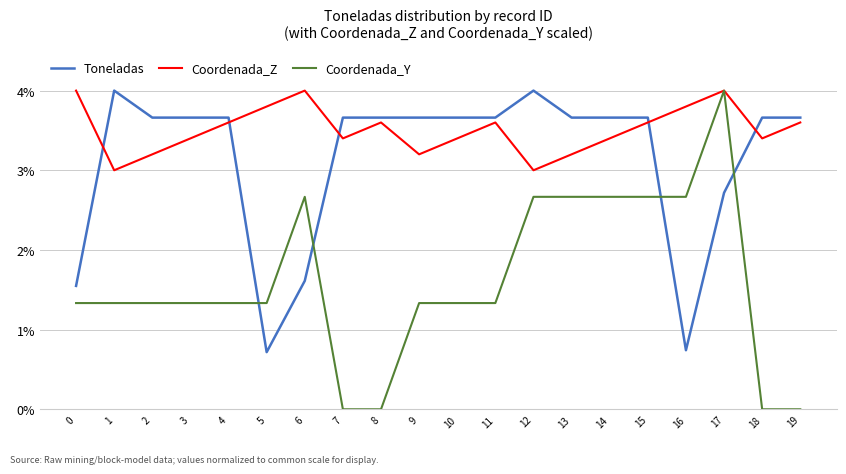

After their last crossing, which series has the higher values: Coordenada_Y or Toneladas?

Toneladas